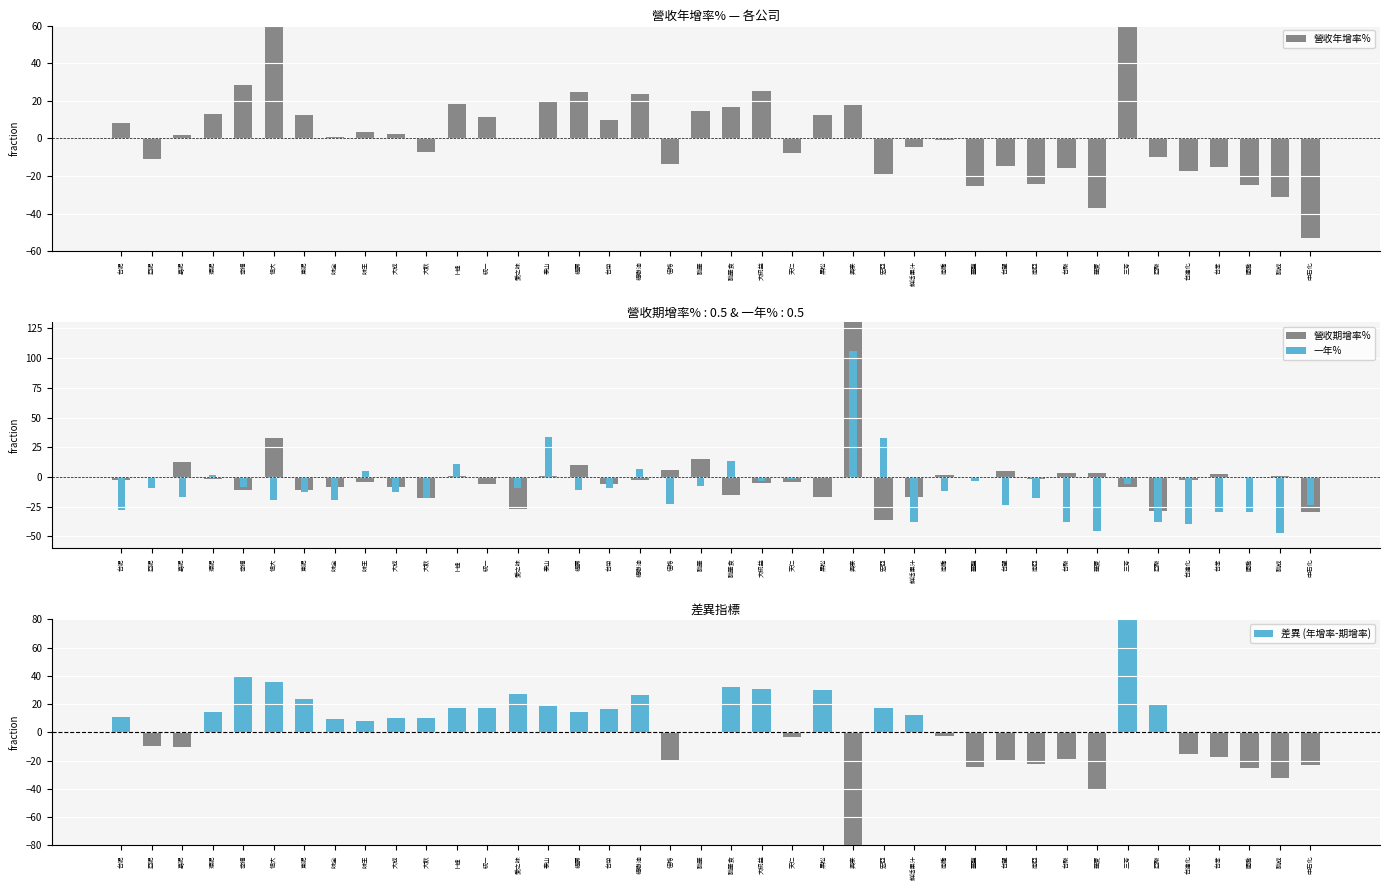

Which series has the largest total across all categories?

營收年增率%